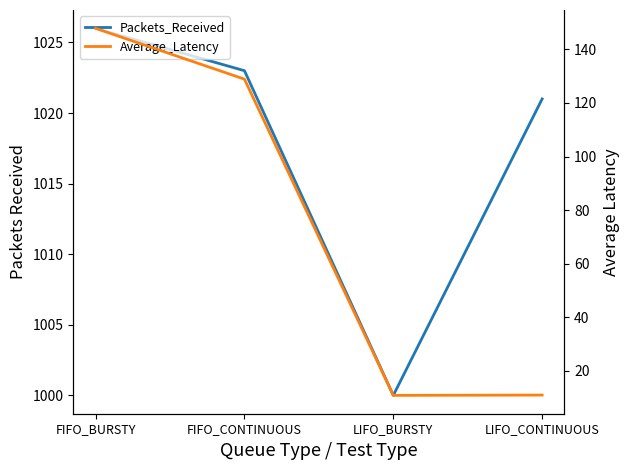

What is the difference between the Packets_Received values at FIFO_BURSTY and FIFO_CONTINUOUS?

3.0